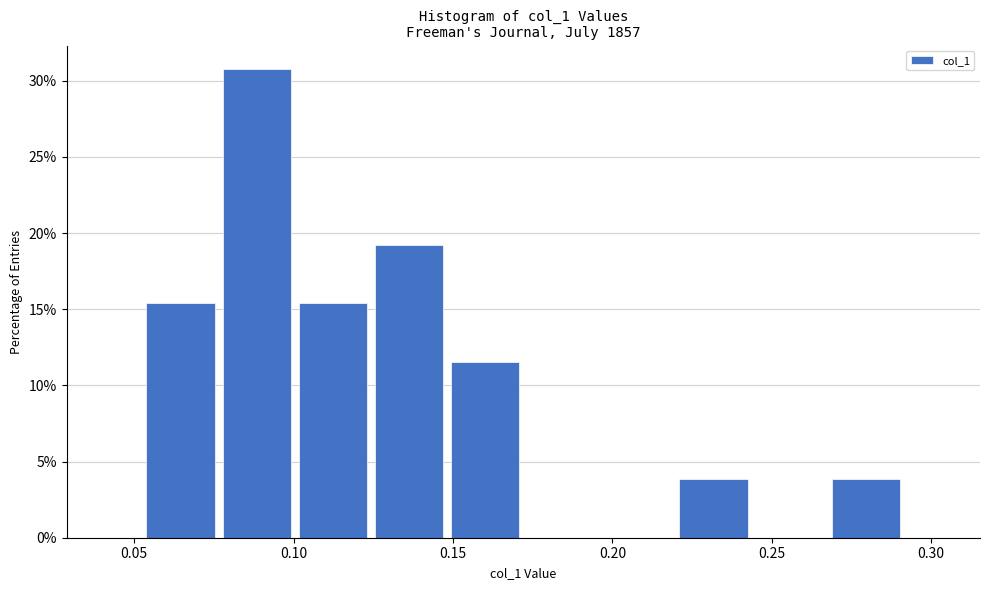

Reading left to right, list every bar in this chart as the range it spans on the x-axis followed by its height. Neither the bar edges nor the heights are printed on the chart, so give them approximately, as read against the axes.

0.055 to 0.075: 15.5
0.075 to 0.100: 31.0
0.100 to 0.125: 15.5
0.125 to 0.150: 19.0
0.150 to 0.170: 11.5
0.170 to 0.195: 0
0.195 to 0.220: 0
0.220 to 0.245: 4.0
0.245 to 0.270: 0
0.270 to 0.290: 4.0